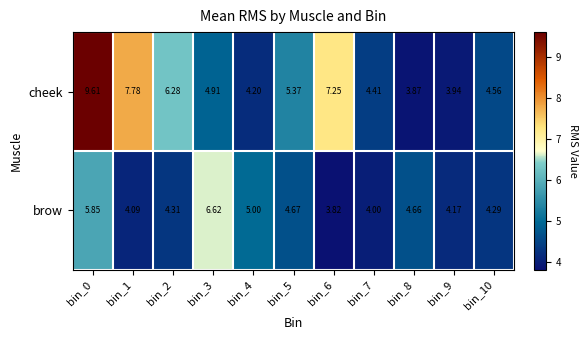

Between bin_0 and bin_5, which series saw the biggest shift?

cheek